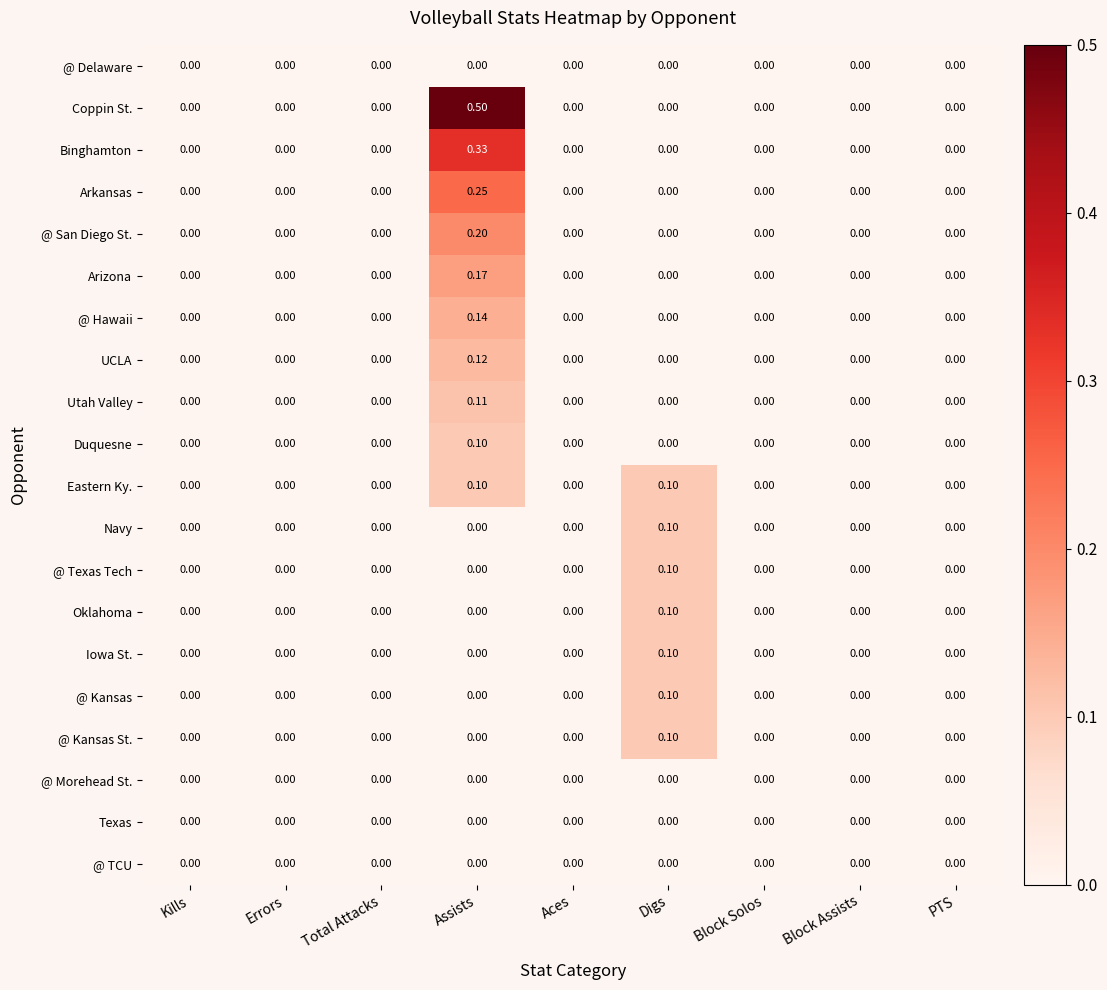

Which series has the largest range (max minus min)?

Coppin St.